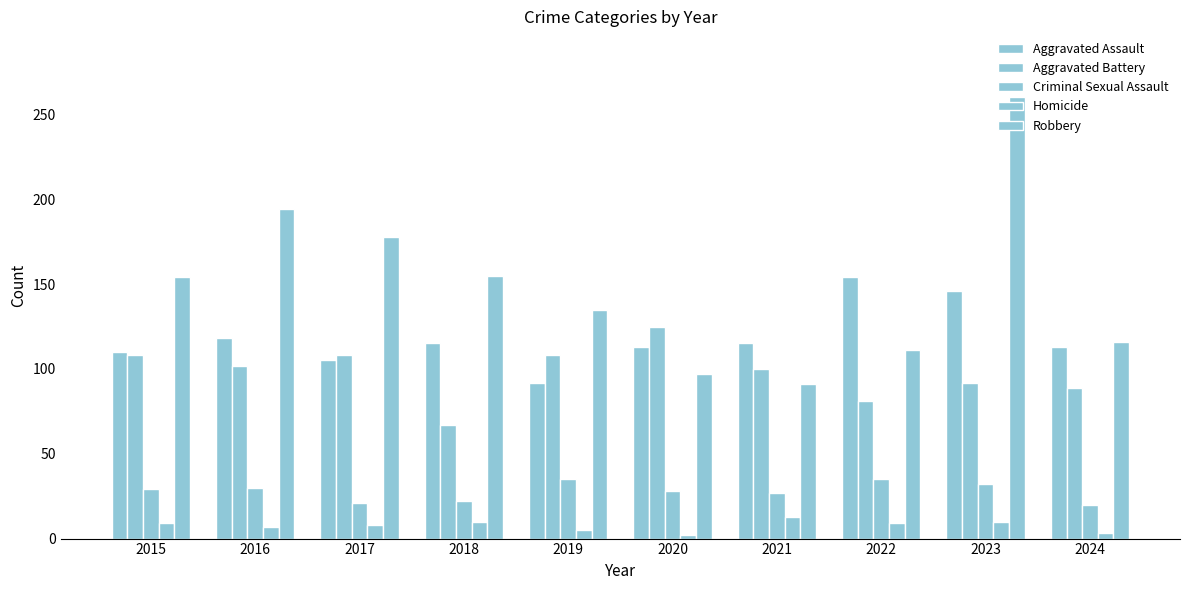

Rank the series at 2021 from highest to lowest value.

Aggravated Assault, Aggravated Battery, Robbery, Criminal Sexual Assault, Homicide